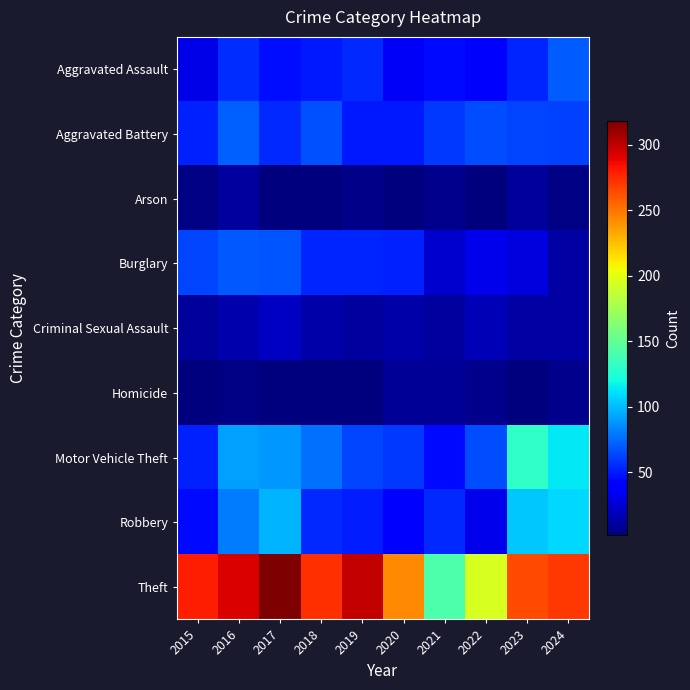

Which series has the largest range (max minus min)?

Theft